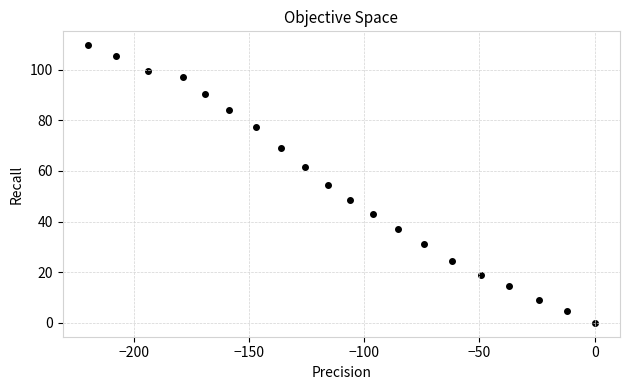

What is the range of Y values (max minus min)?

109.6